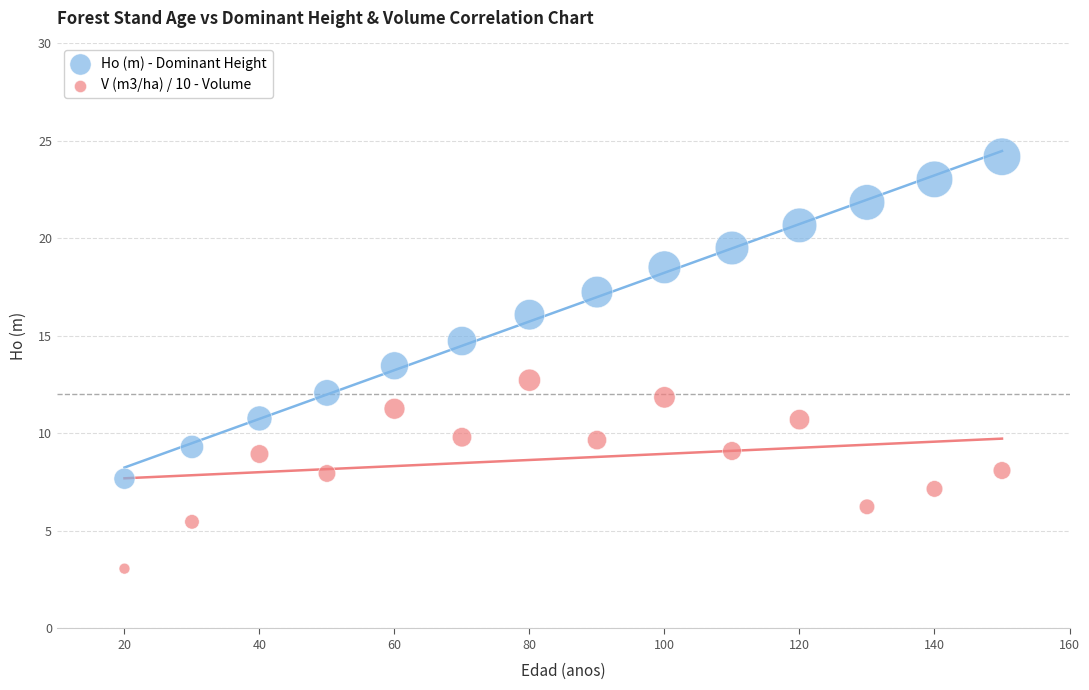

Which series contains the lowest Y value?

V (m3/ha) / 10 - Volume